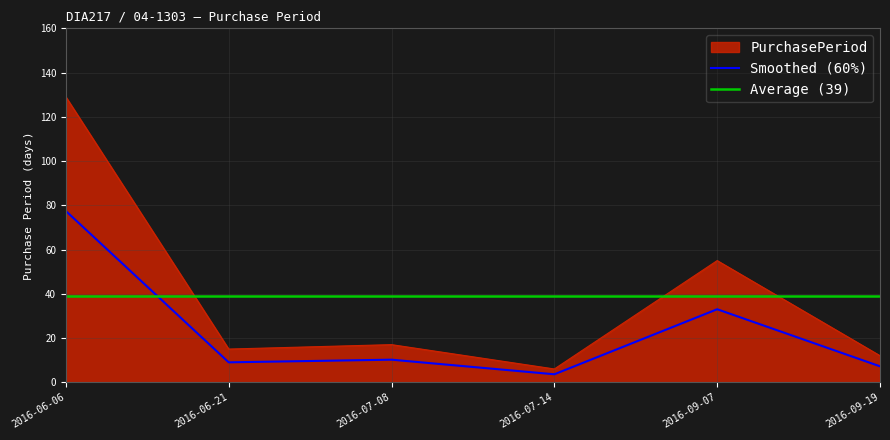

What is the change in value from 2016-07-14 to 2016-09-19?

+6